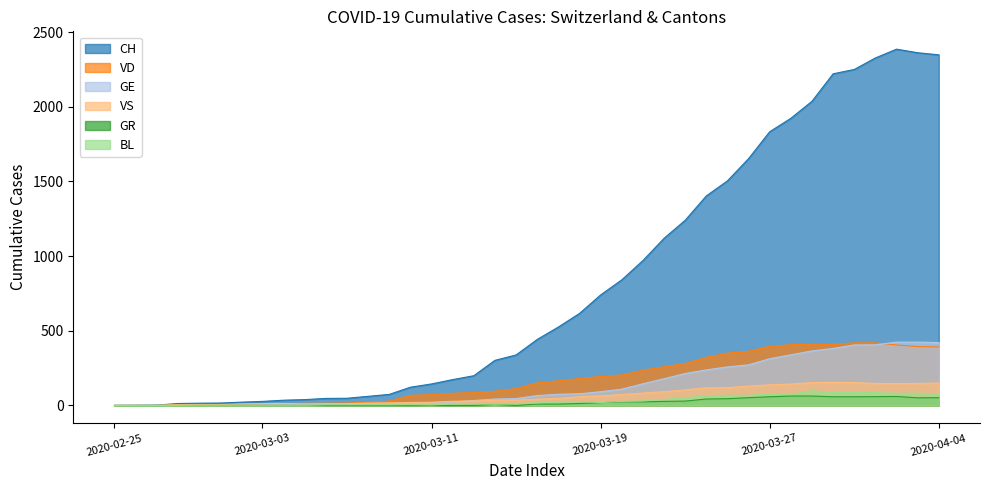

Which series has the widest spread of values?

CH